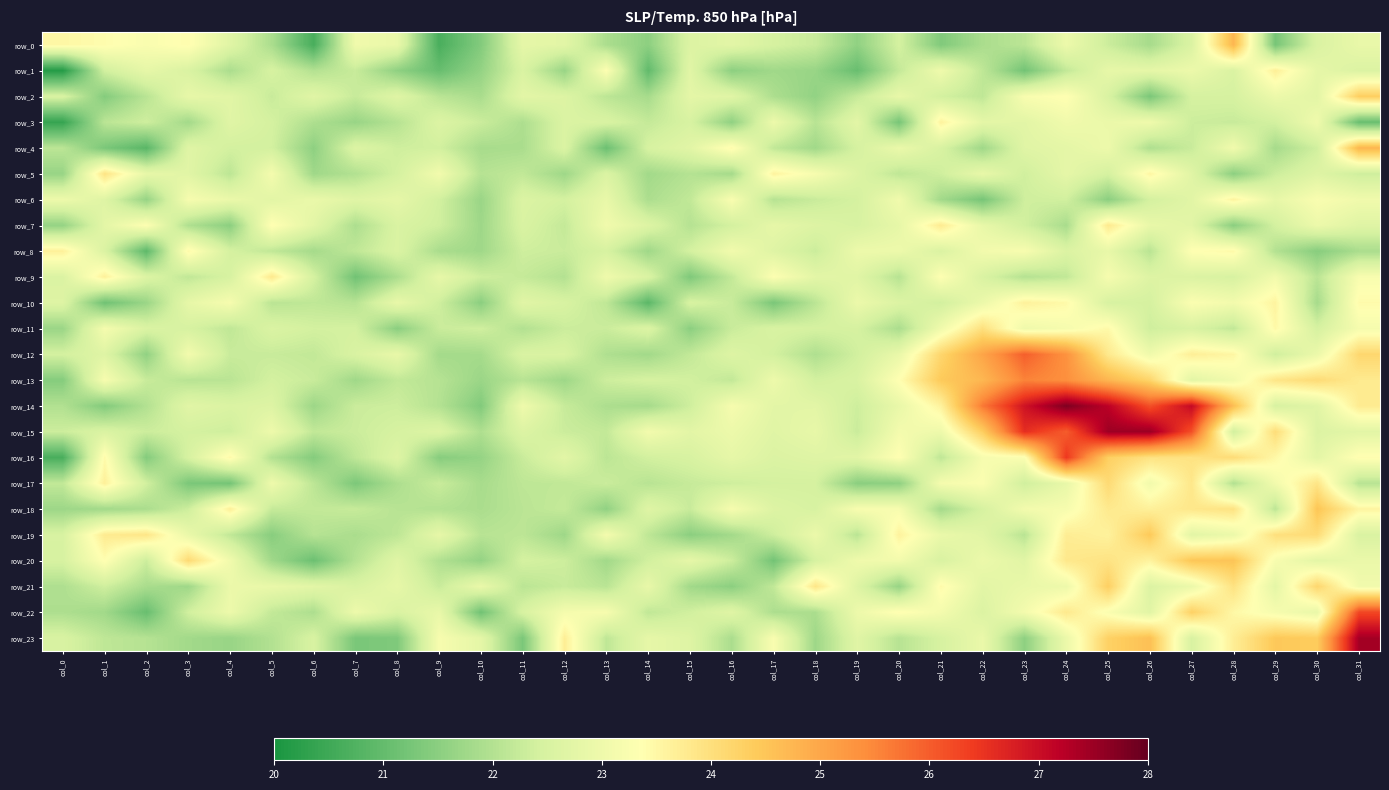

List the series in order of their peak value, highest first.

row_14, row_15, row_23, row_16, row_22, row_12, row_13, row_4, row_0, row_20, row_18, row_19, row_2, row_21, row_17, row_11, row_5, row_9, row_7, row_1, row_8, row_10, row_3, row_6